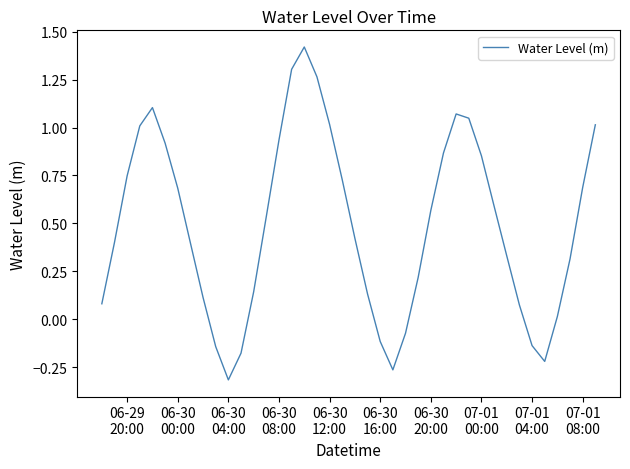

What is the difference between the maximum and minimum values?

1.7